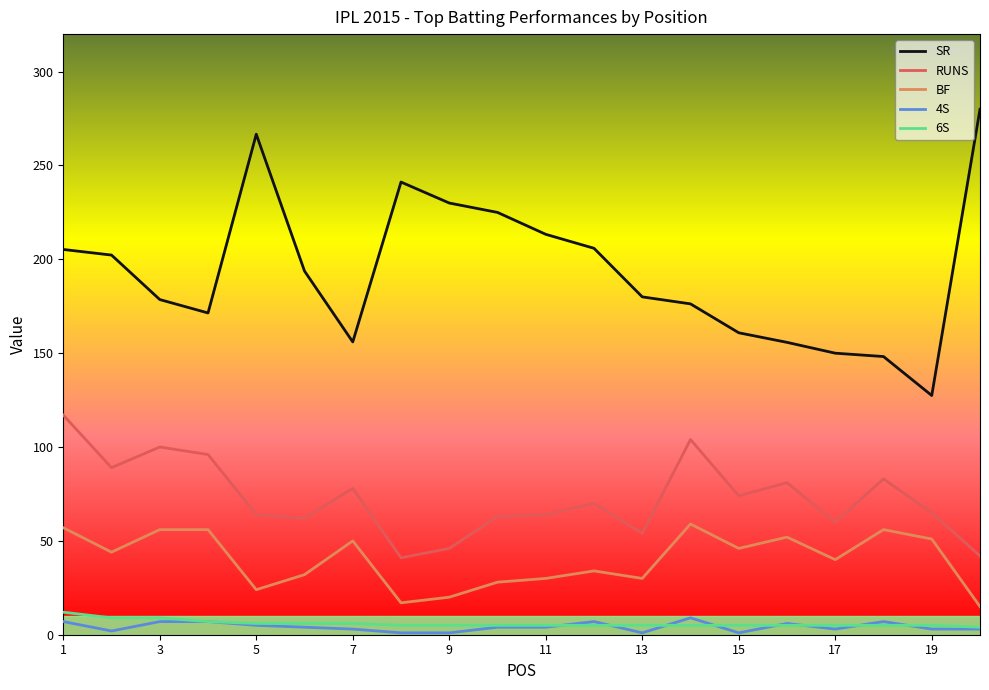

True or false: SR and RUNS cross at least once.

False